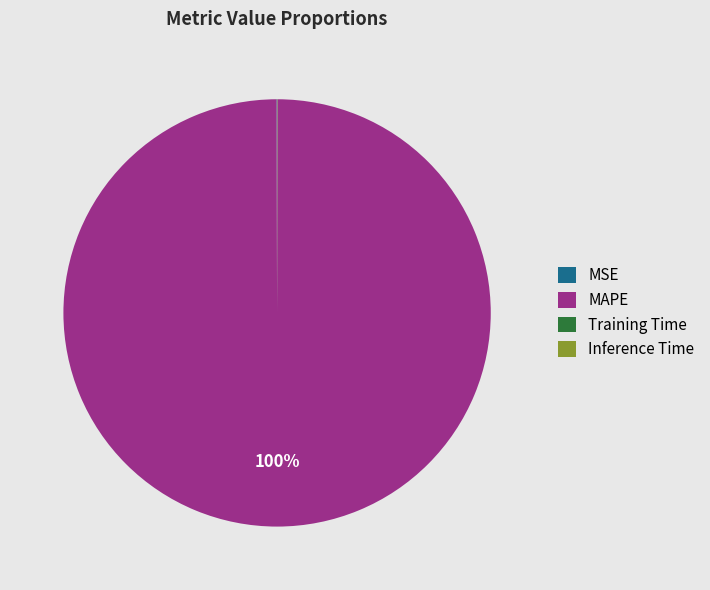

Is it true that MAPE is 93% of the pie?

False